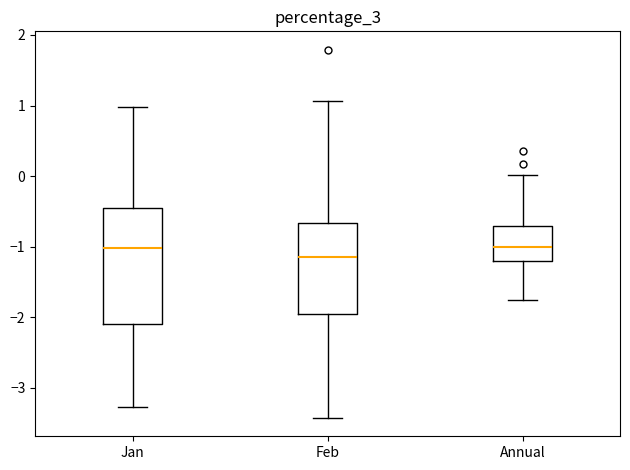

Where does the median line of the box for Annual sit on the y-axis? The values are not printed on the chart, so give them approximately, as read against the axis.

-1.0